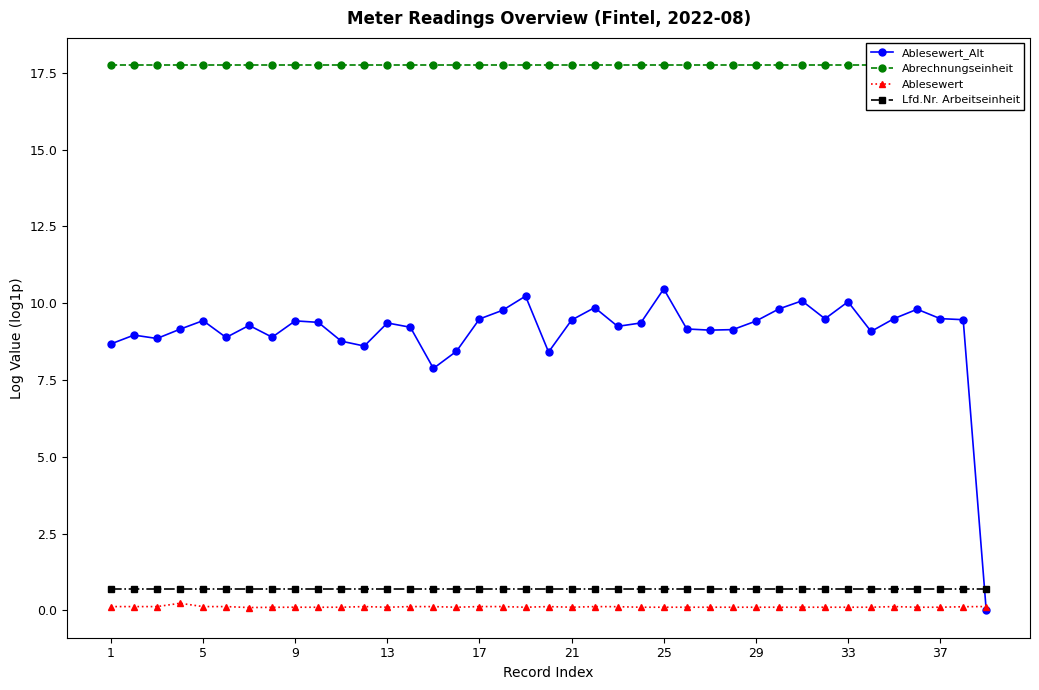

What is the minimum value for Ablesewert?

0.1